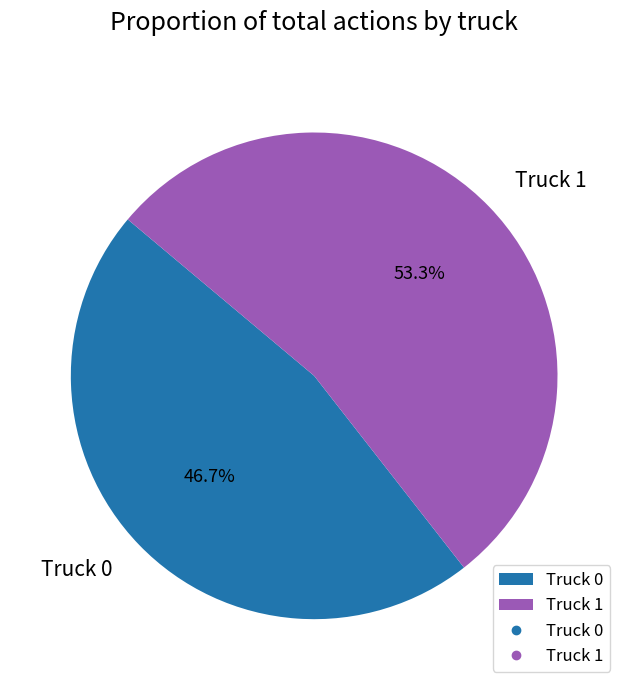

True or false: Truck 0 accounts for 61% of the total.

False